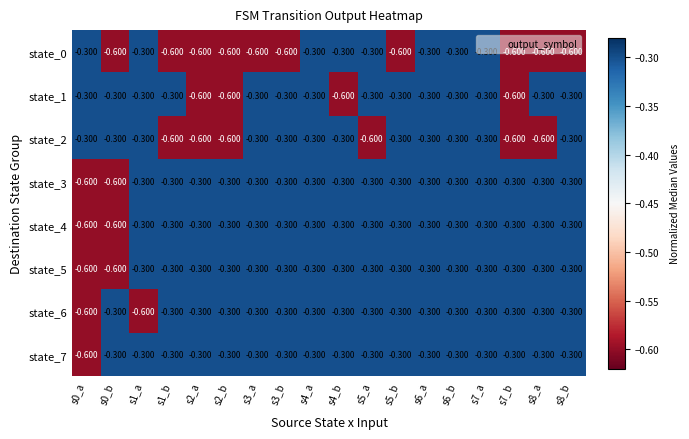

How many categories are shown in the chart?

18